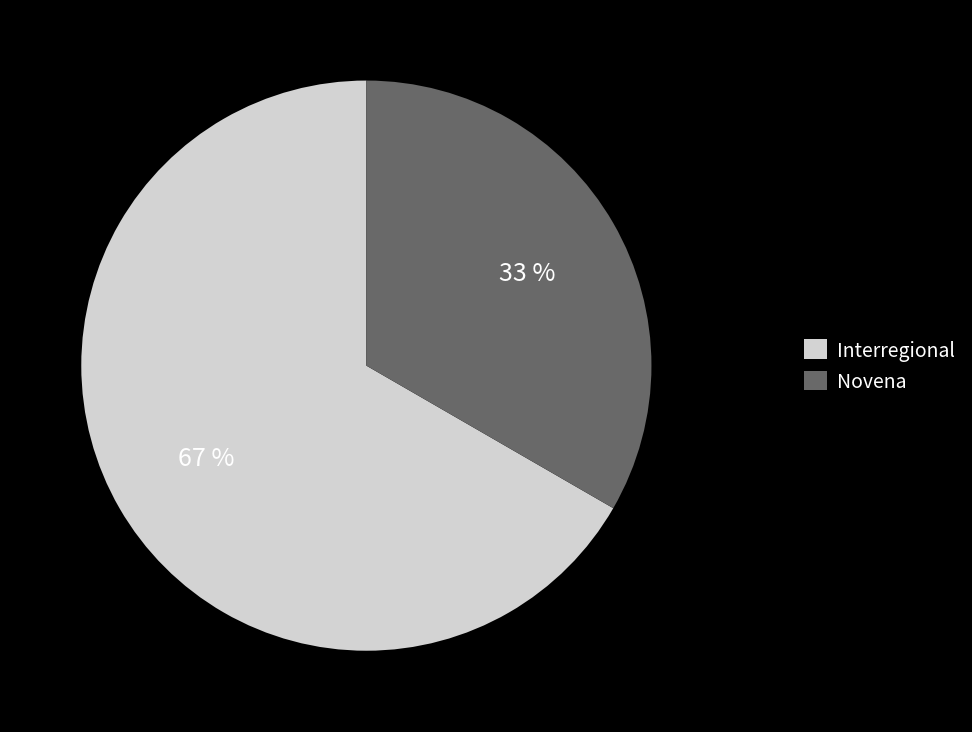

Does any single category account for the majority?

Yes